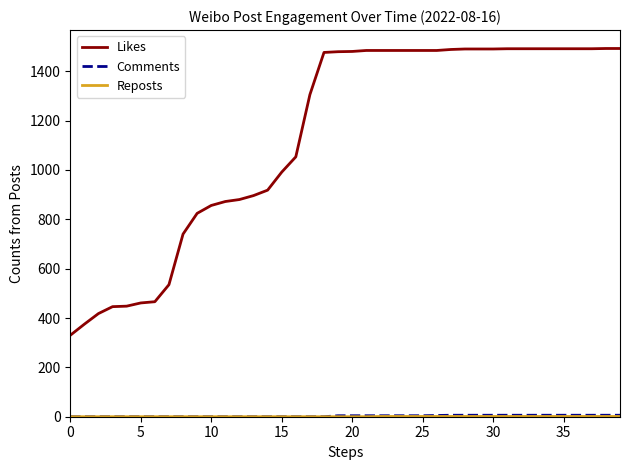

At how many categories does at least one series exceed 1324?

22